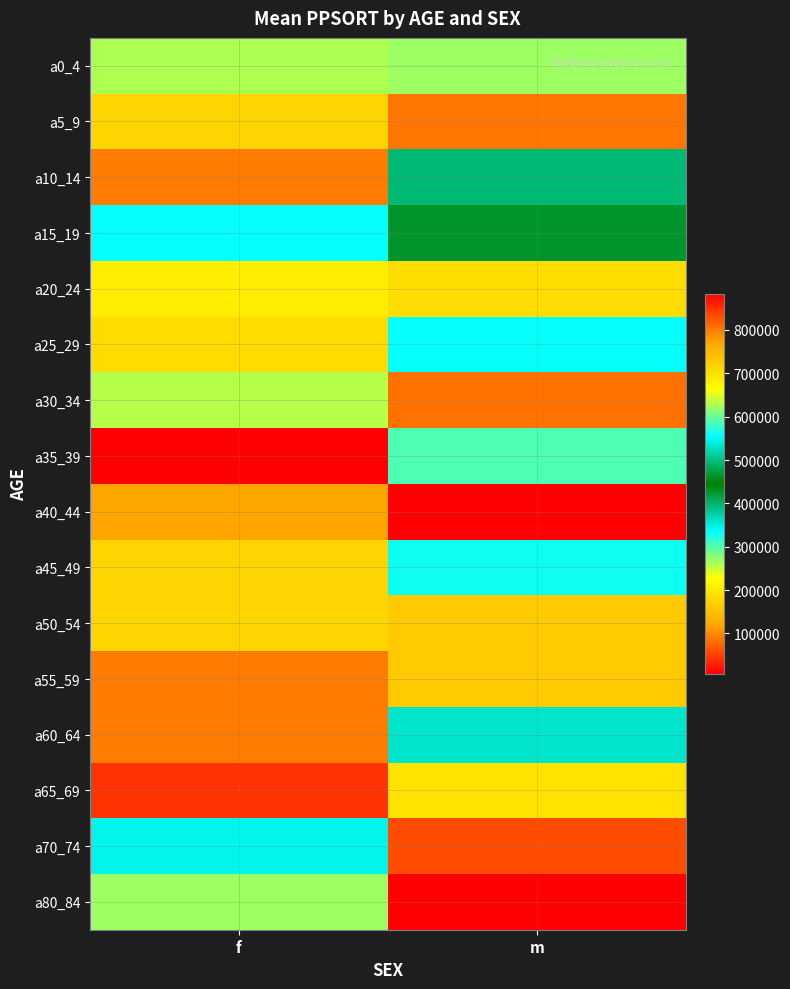

Rank the series by their maximum value, from highest to lowest.

a80_84, a35_39, a65_69, a70_74, a30_34, a5_9, a40_44, a20_24, a0_4, a45_49, a15_19, a10_14, a60_64, a25_29, a50_54, a55_59